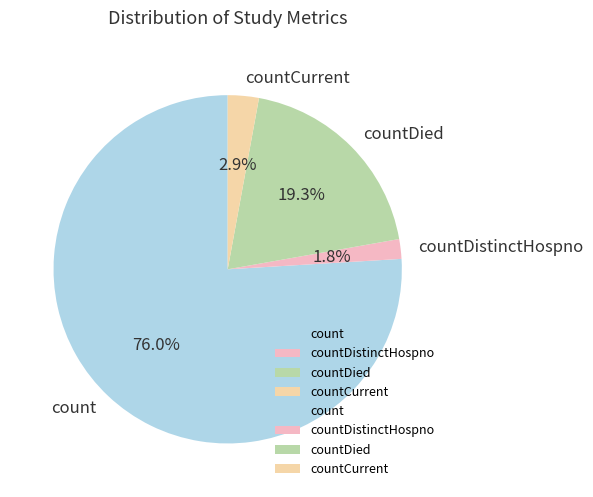

What percentage do count and countDied together represent?

95.3%